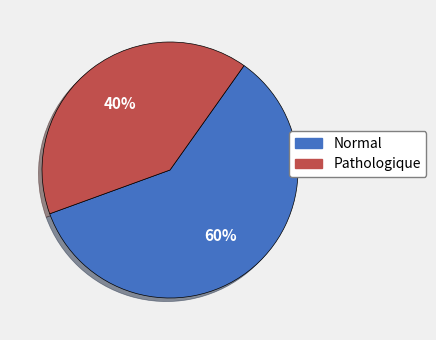

To the nearest percent, what is the average slice percentage?

50%